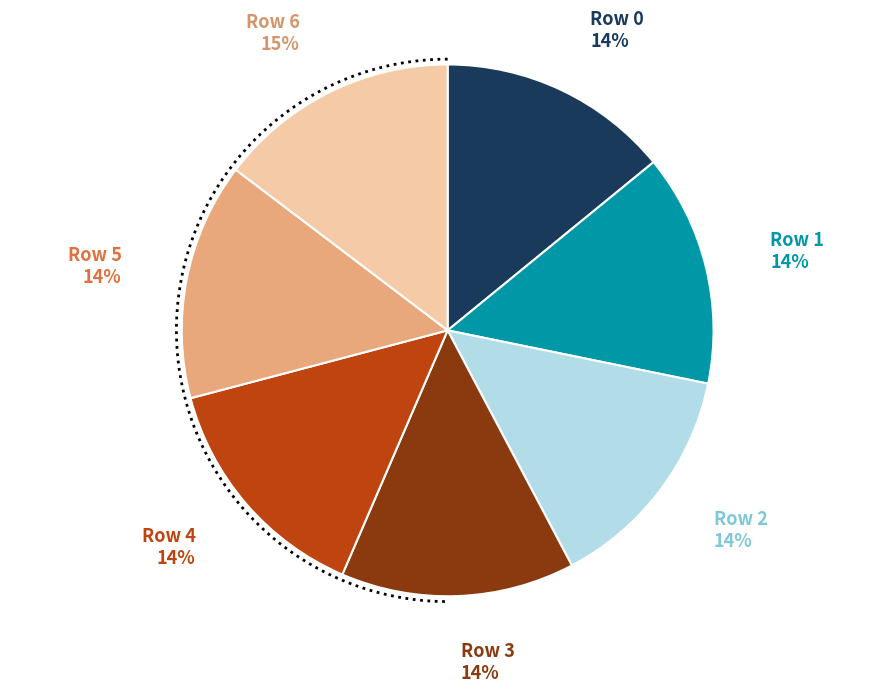

How many slices are in this pie chart?

7